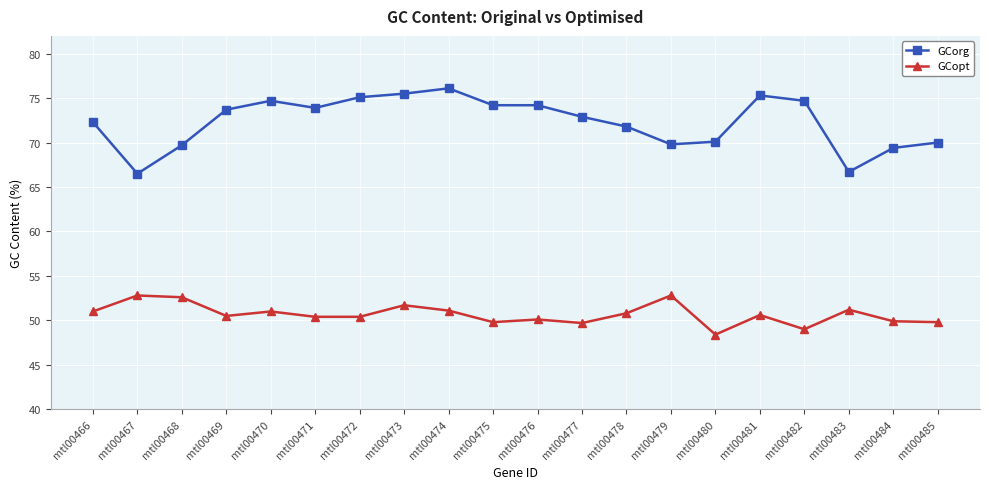

Where does the GCopt series first go above 50?

mtl00466